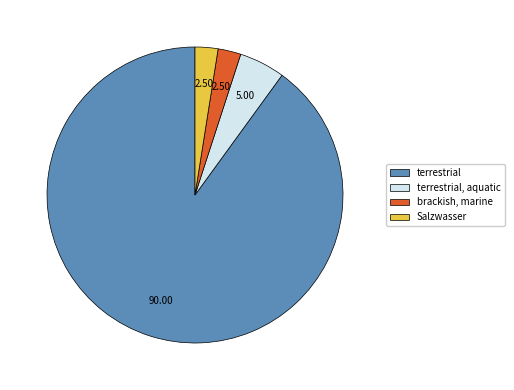

Which has a higher value, terrestrial, aquatic or brackish, marine?

terrestrial, aquatic